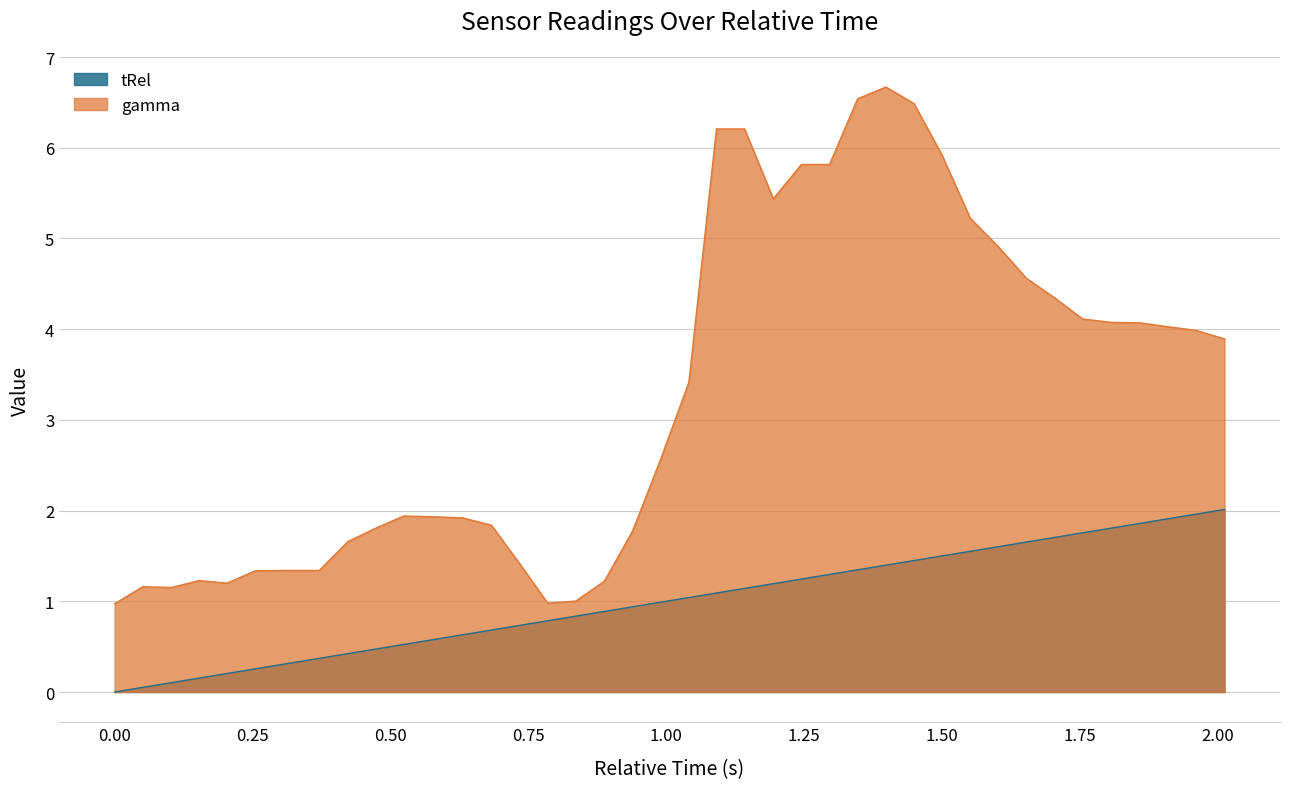

What is the sum of the tRel values at 0.423 and 0.99?

1.4